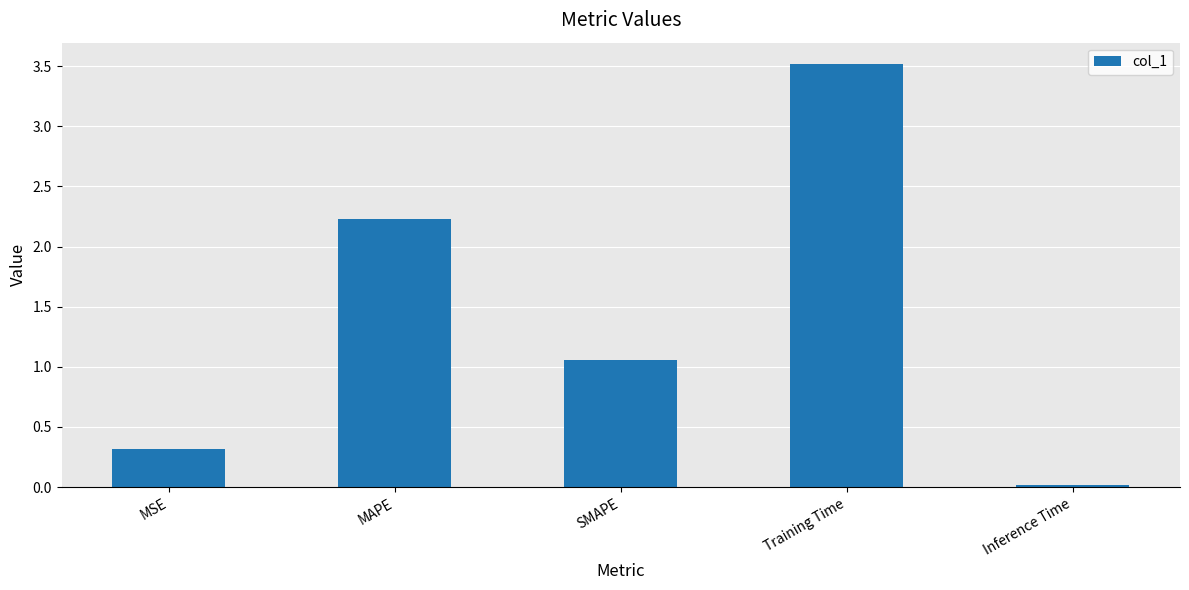

The chart shows a value of 1.5 at SMAPE. True or false?

False